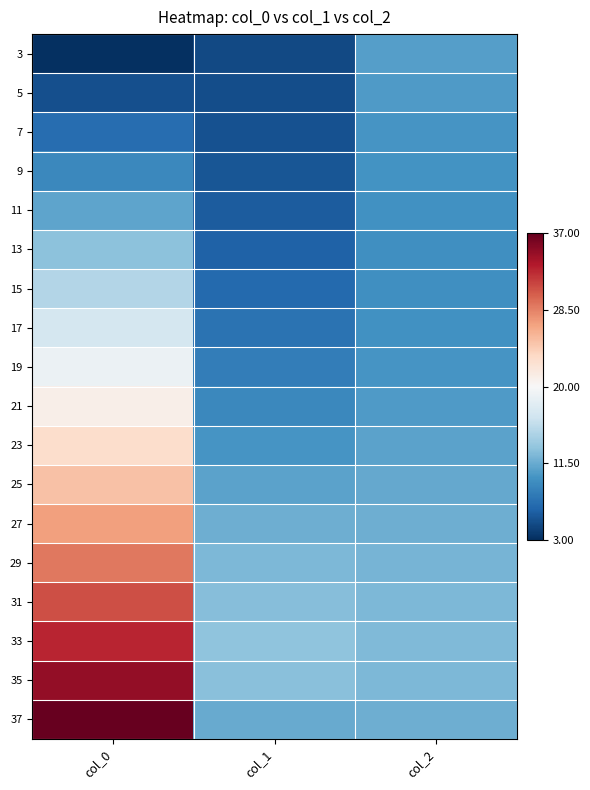

What is the smallest value displayed?

3.0